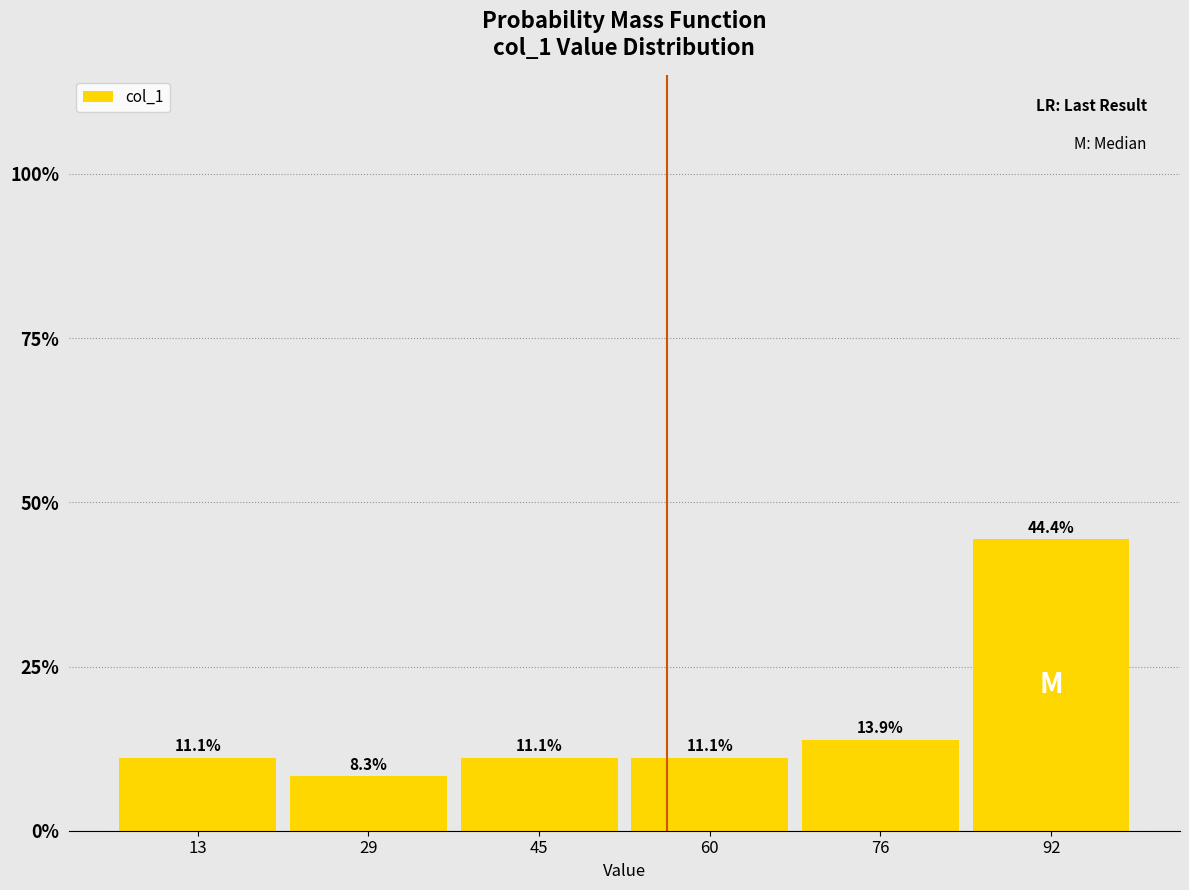

Which range on the x-axis has the tallest bar?

84 to 100